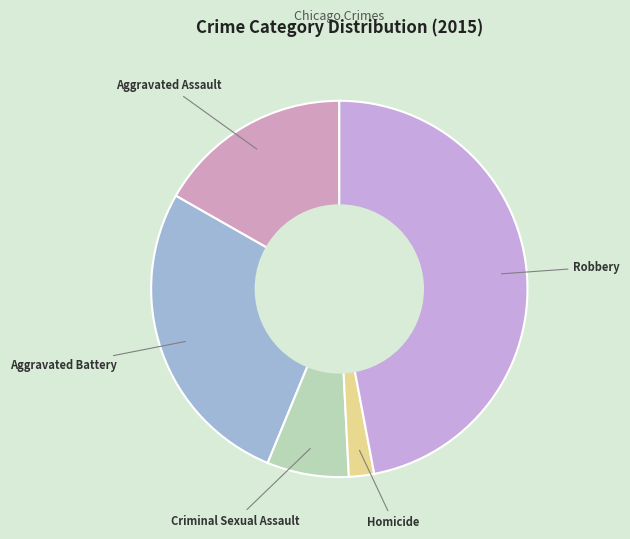

Is it true that Robbery is 56% of the pie?

False